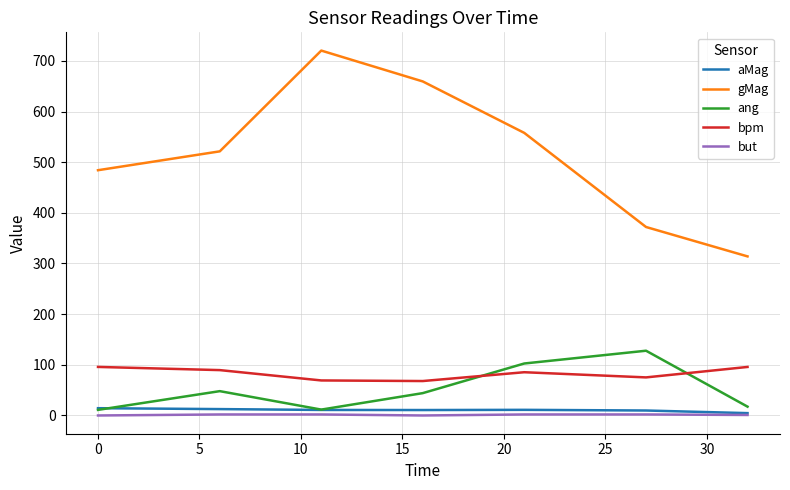

Which series has the largest total across all categories?

gMag